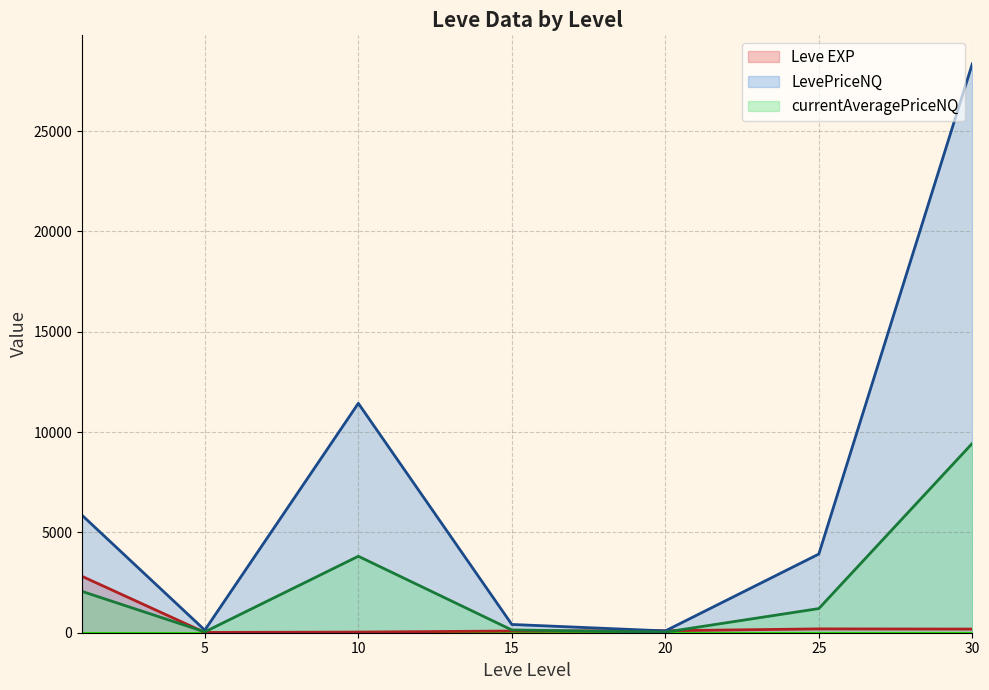

What are all the series names shown in the legend?

Leve EXP, LevePriceNQ, currentAveragePriceNQ